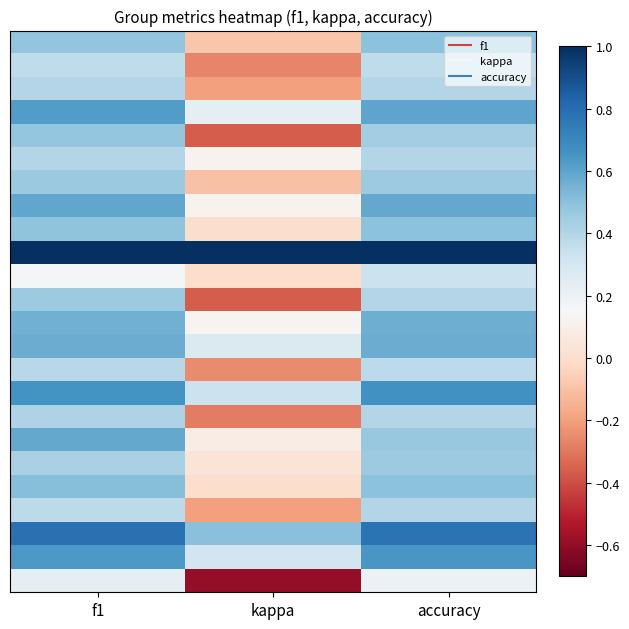

What is the difference between the highest and lowest values at kappa?

1.6